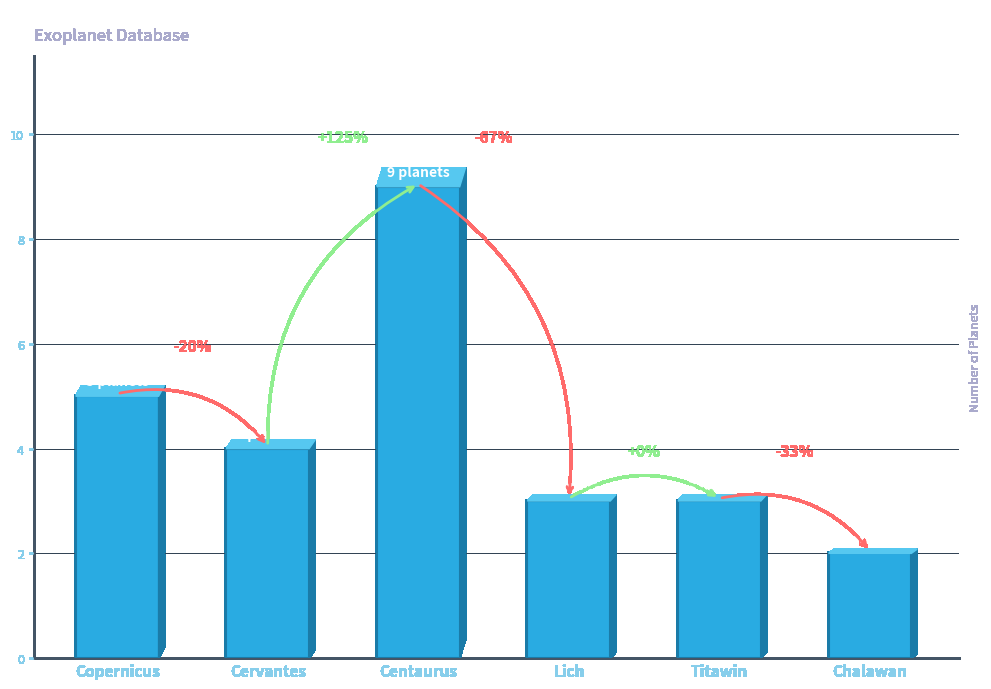

What is the sum of all values?

26